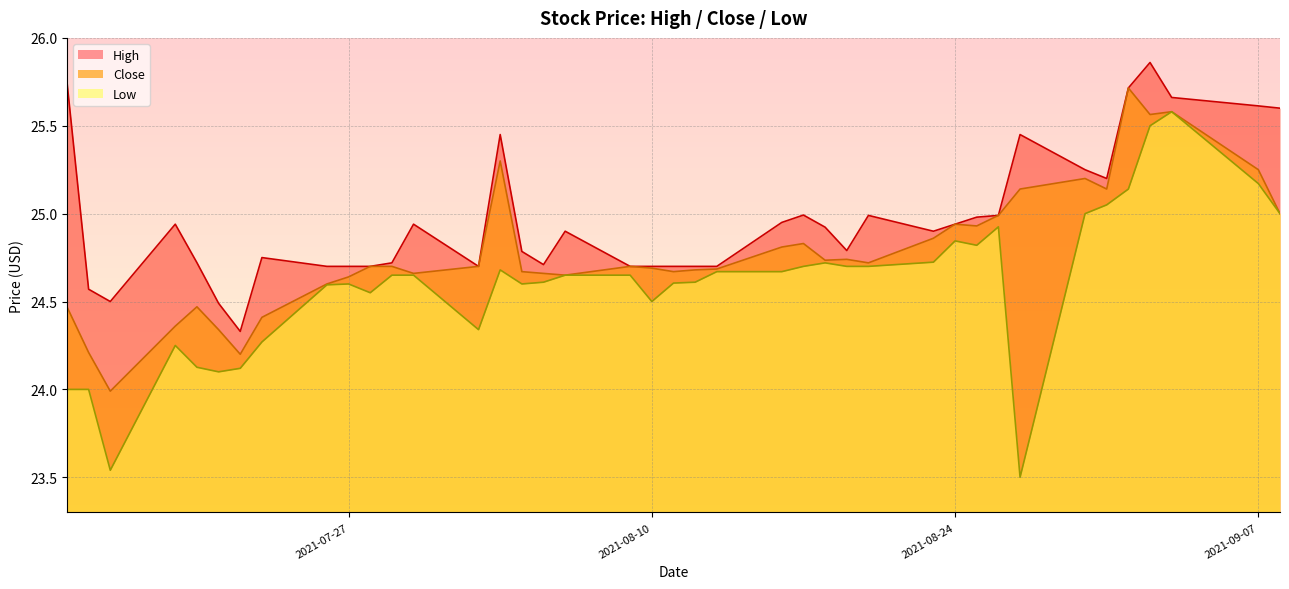

What is the minimum value for Close?

24.0